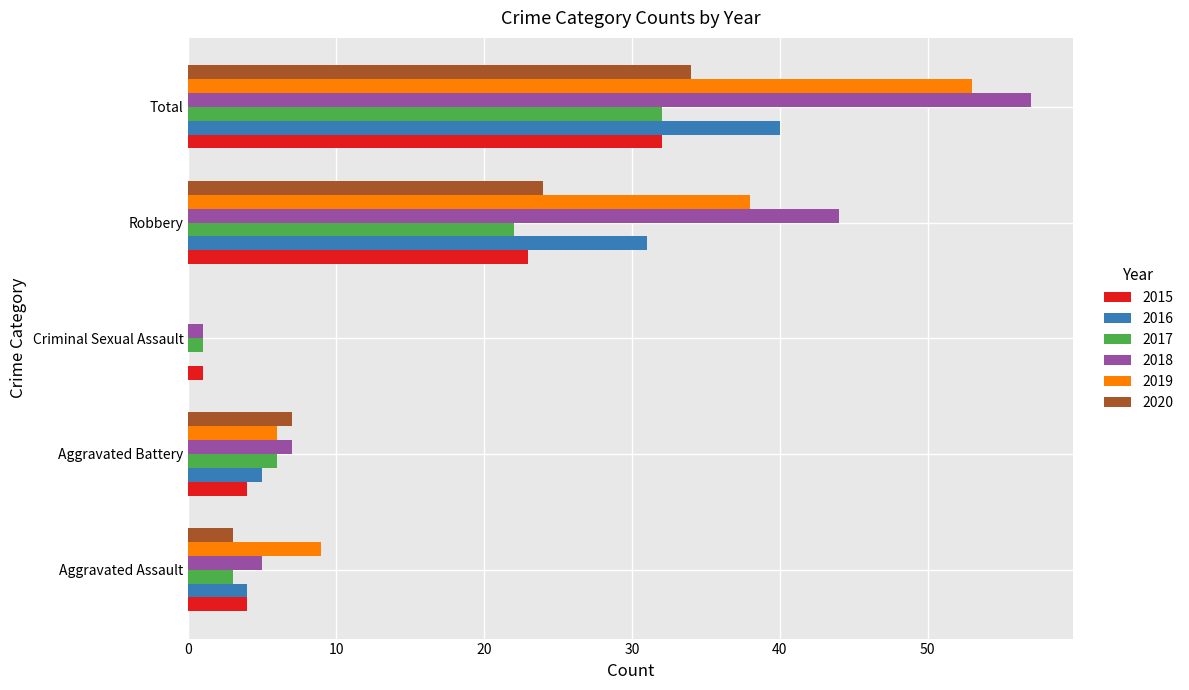

What is the maximum value shown in the chart?

57